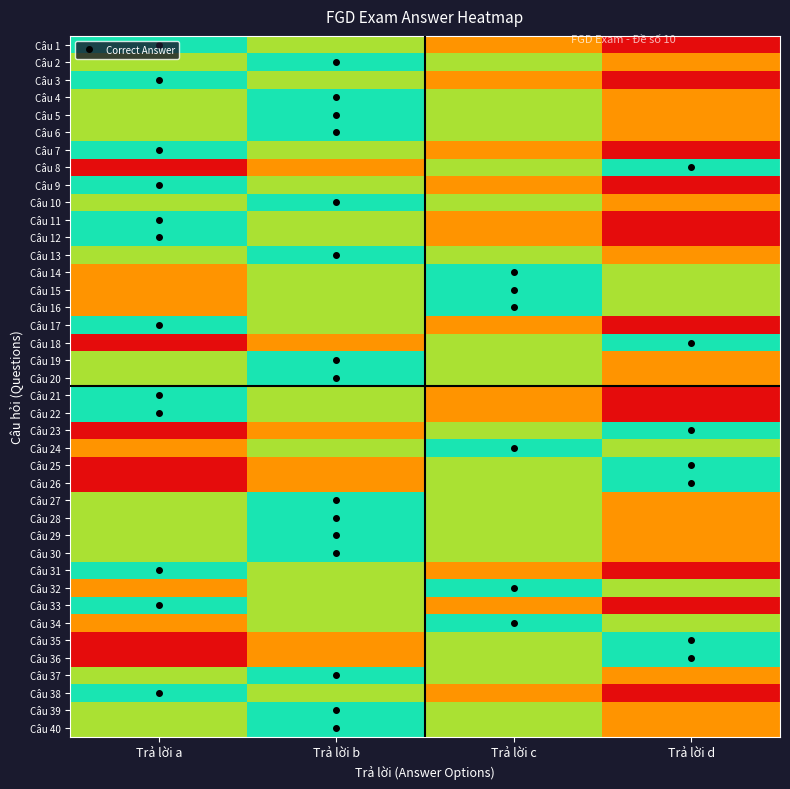

What is the total value across all series at Trả lời d?

24.0